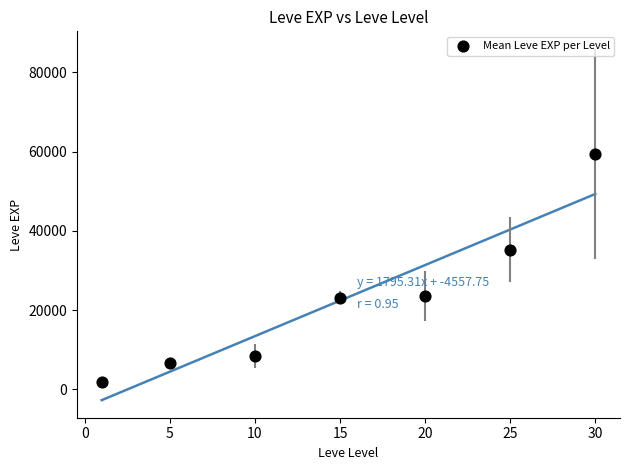

What Y value in the scatter plot is closest to 30635?

35261.7